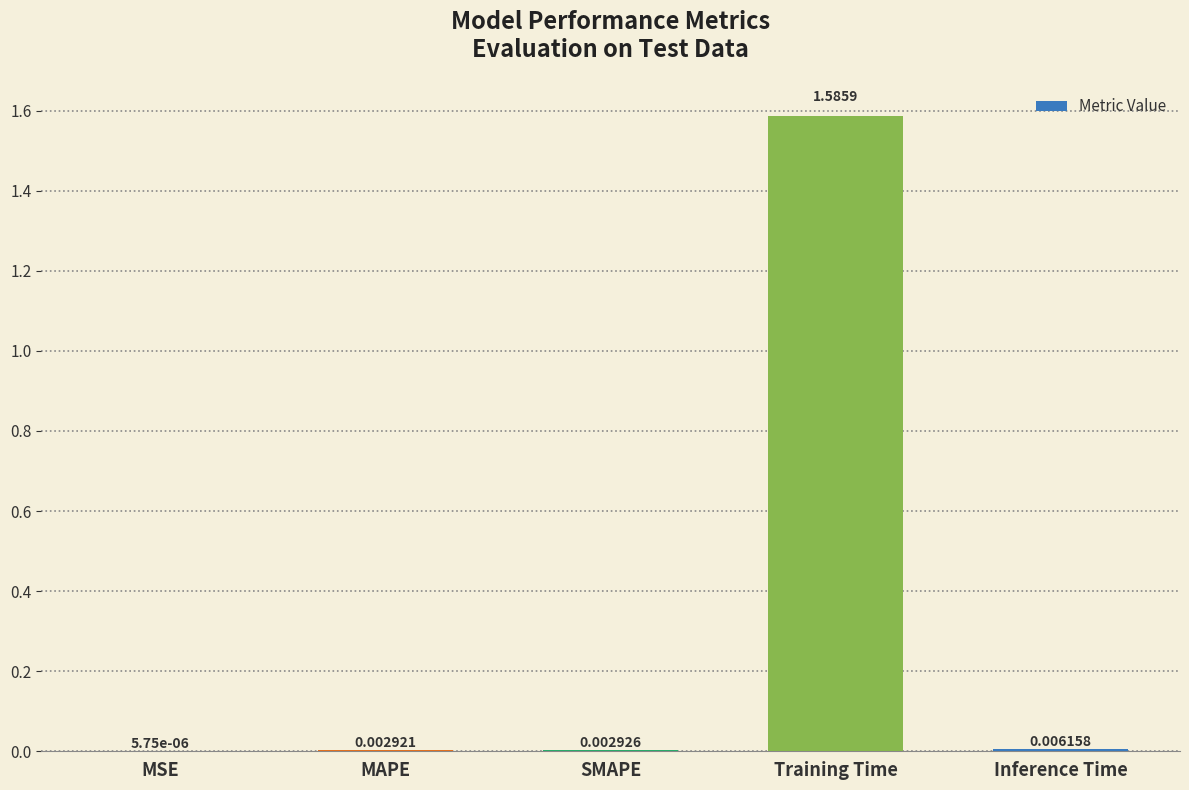

At which label is the value closest to 0?

MSE